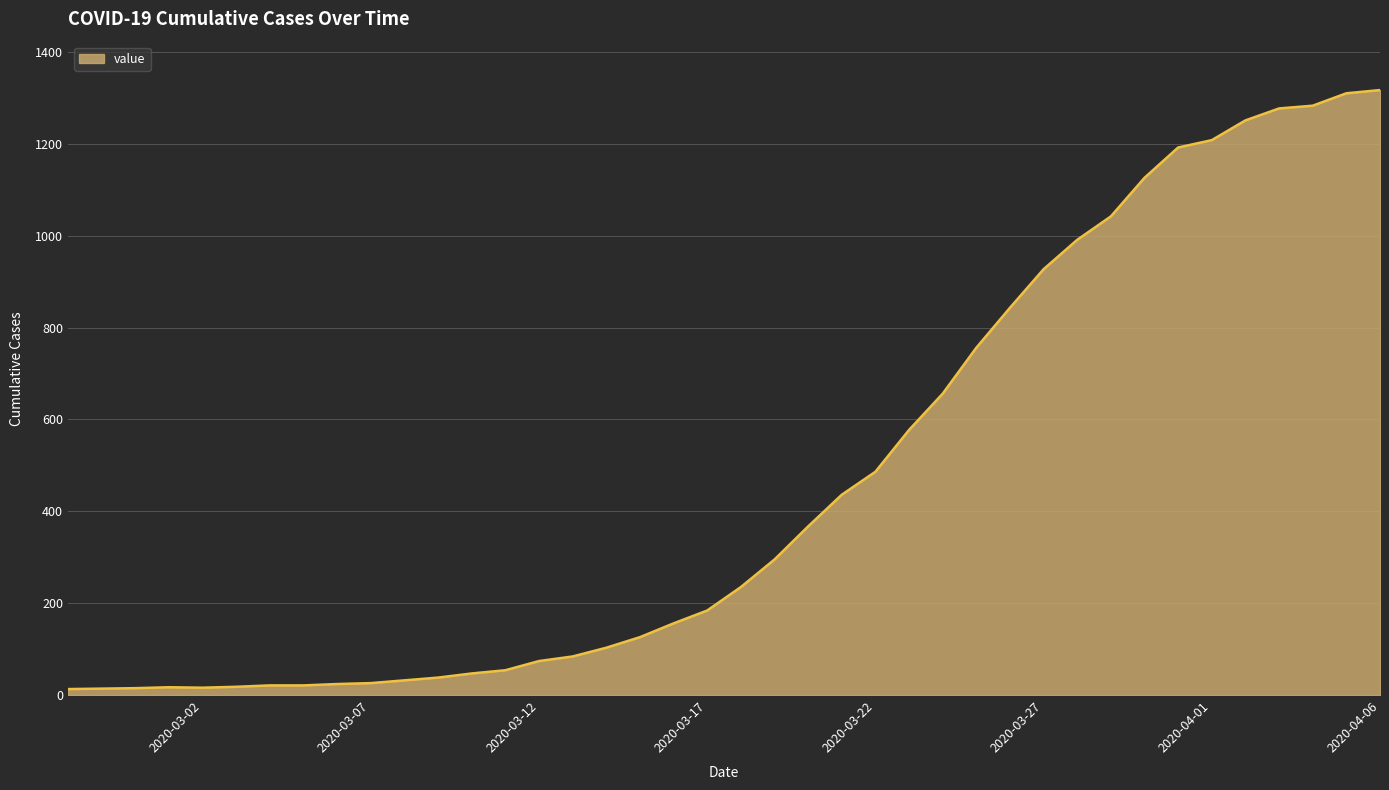

What is the difference between the maximum and minimum values?

1304